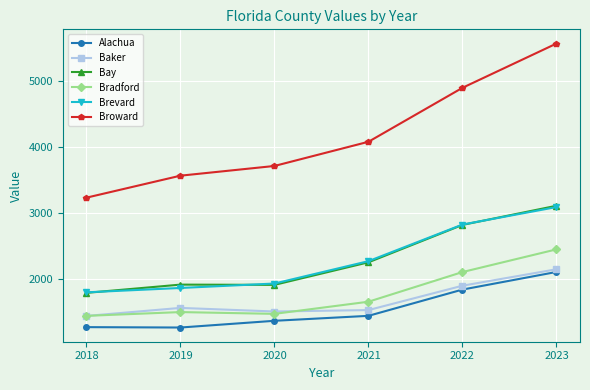

What is the sum of the Broward values at 2020 and 2022?

8622.1